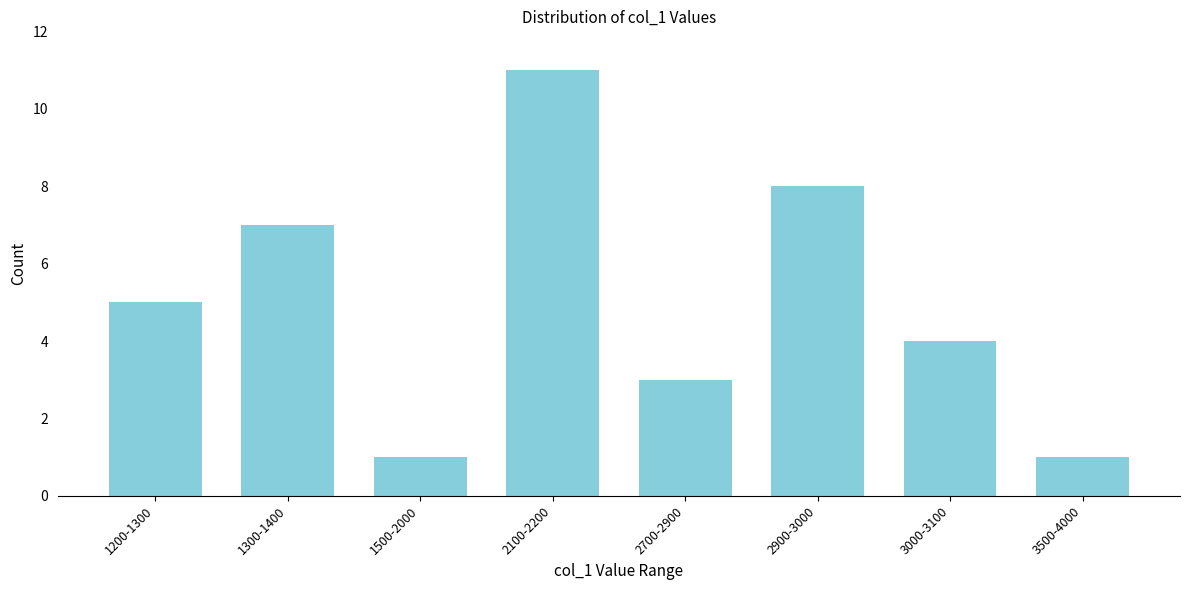

Reading left to right, what are all the values shown in this chart?

5	7	1	11	3	8	4	1